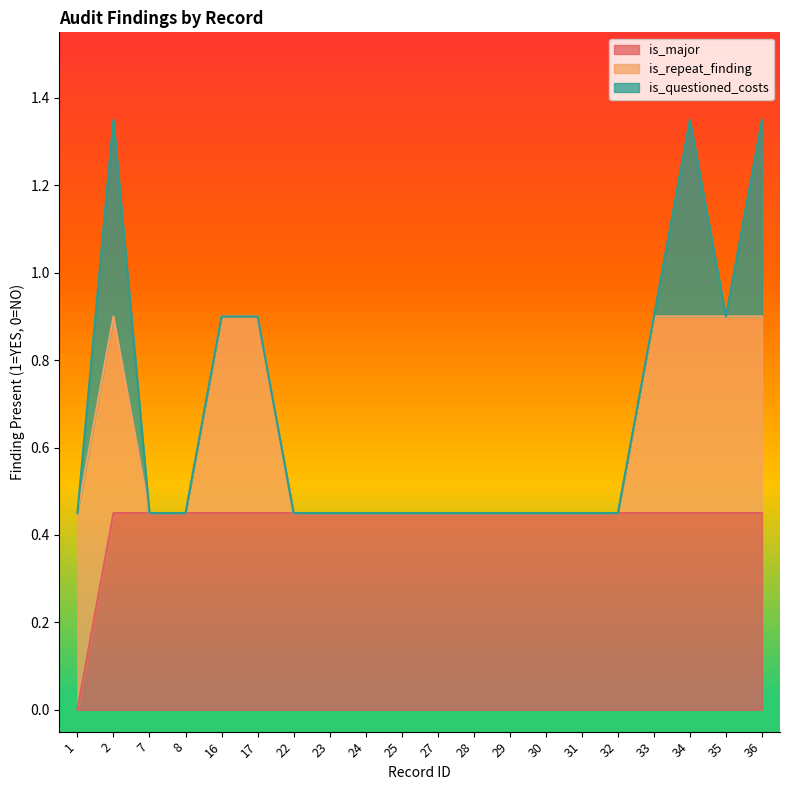

What is the maximum value shown in the chart?

1